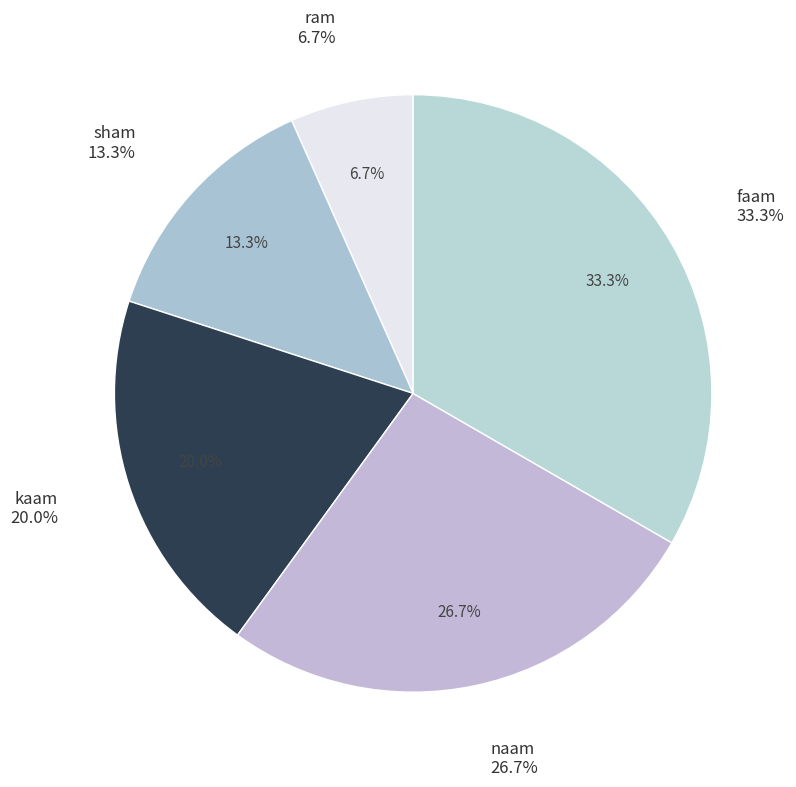

The naam slice represents 27% of the pie. True or false?

True